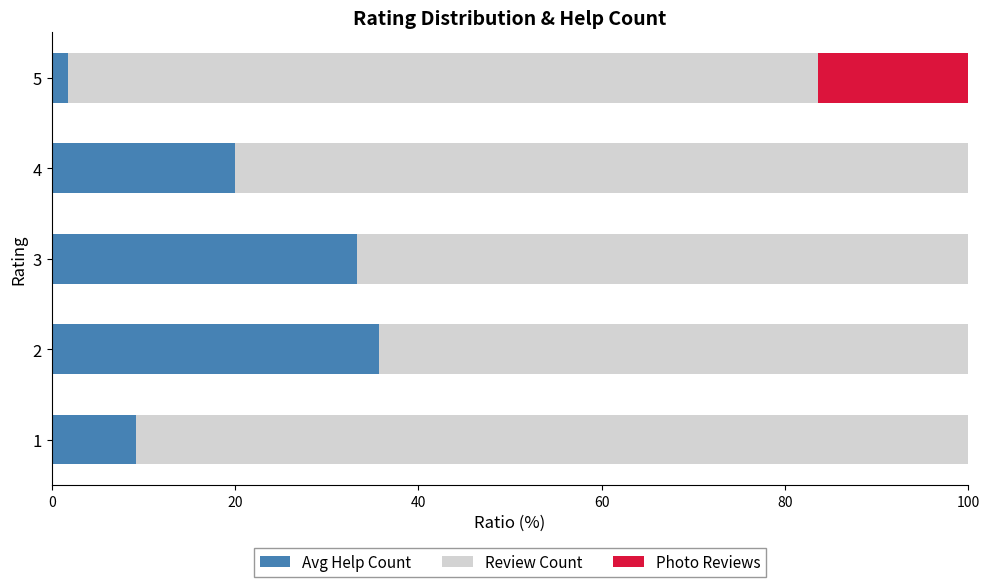

What is the highest value of the Avg Help Count series?

35.8